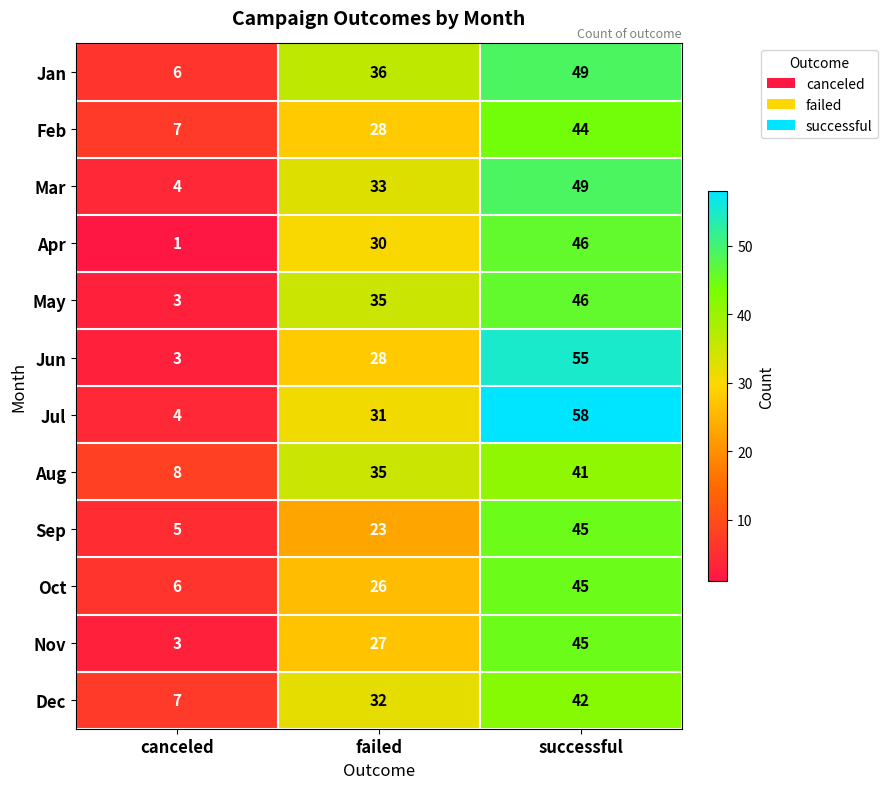

Which series has the largest range (max minus min)?

Jul